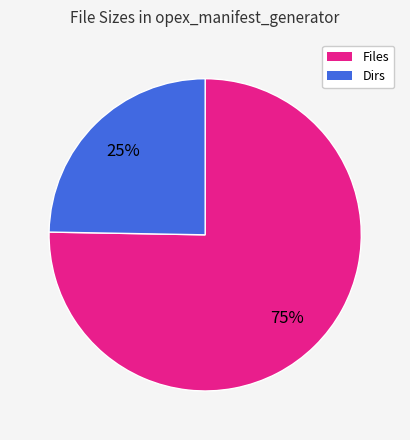

How many segments does this pie chart have?

2